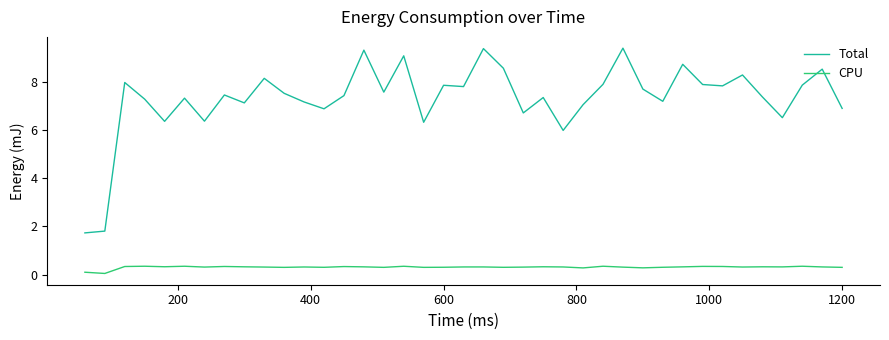

Which series has the largest total across all categories?

Total